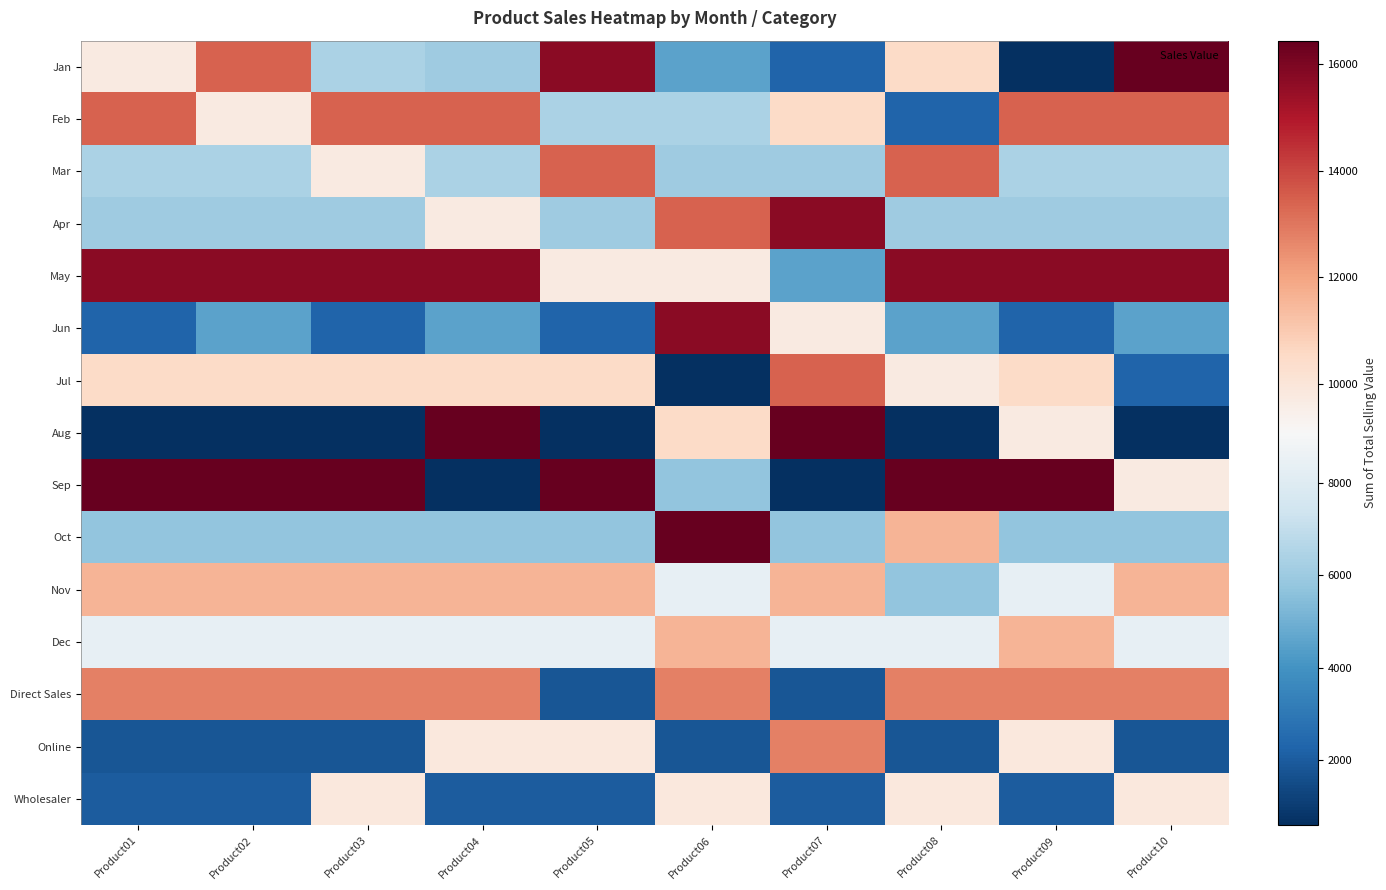

Which series has the largest range (max minus min)?

Jan